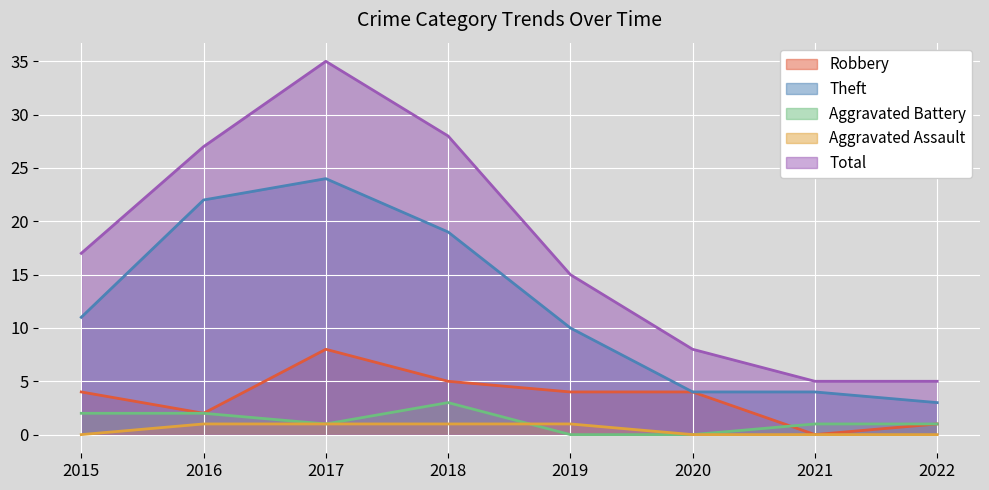

What is the difference between the second highest and second lowest values in the Aggravated Assault series?

1